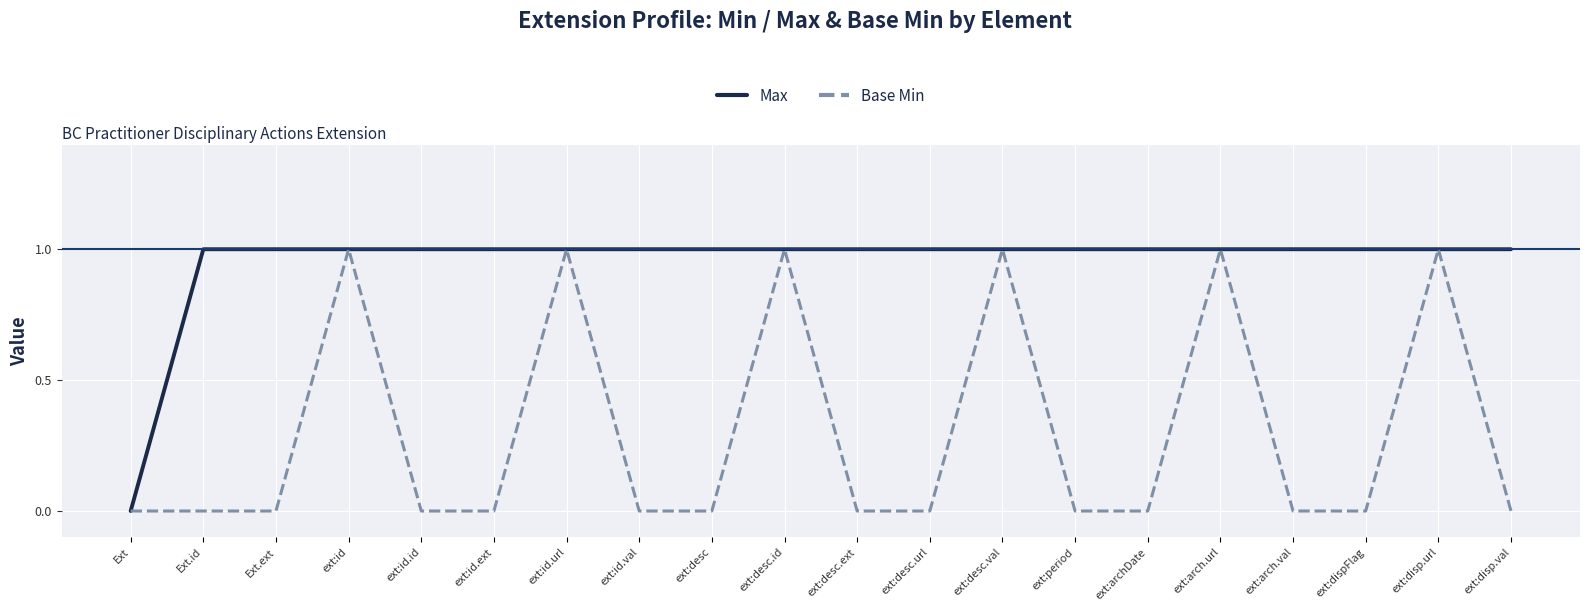

The Base Min series shows 0 at ext:id.id. True or false?

True